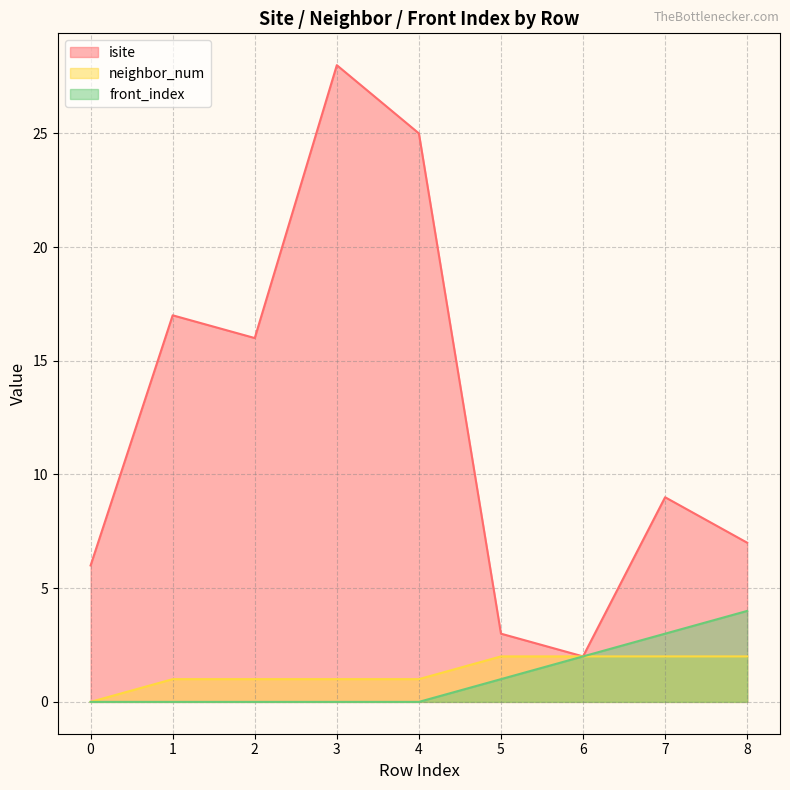

How many categories are shown in the chart?

9